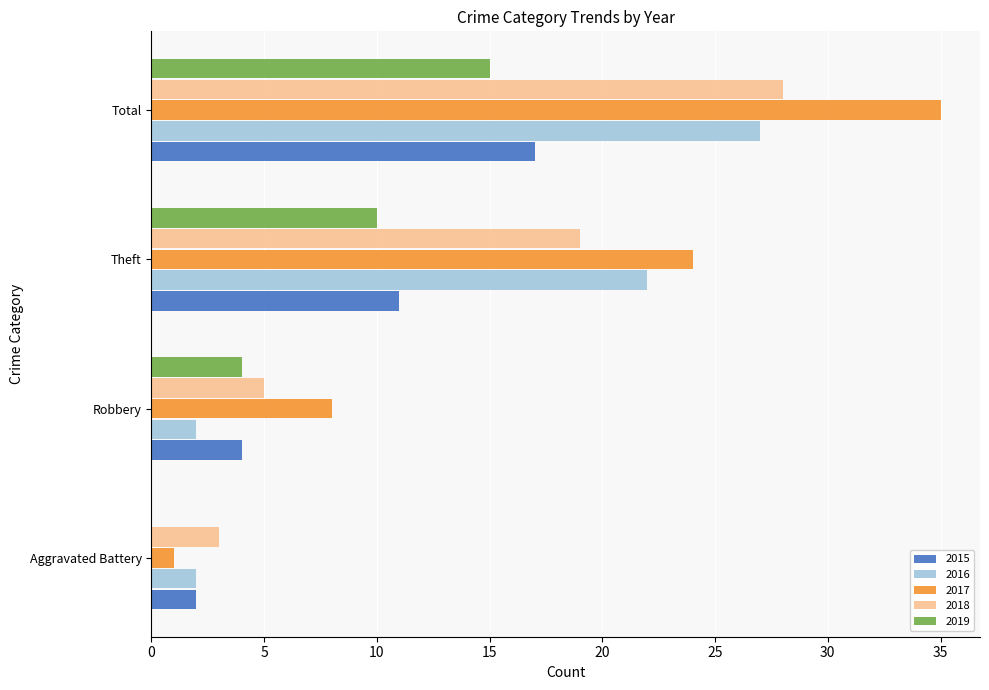

What is the highest value of the 2015 series?

17